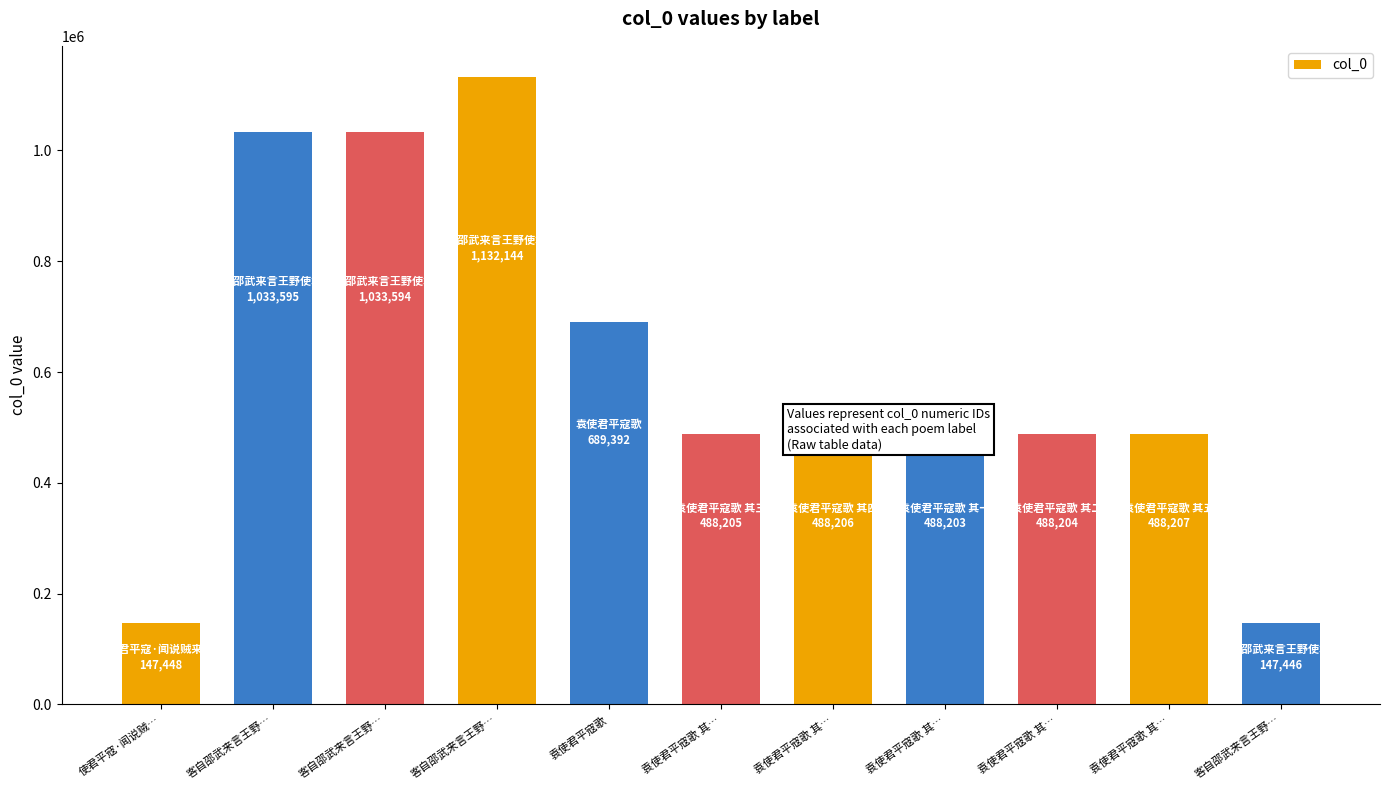

Does the chart contain any negative values?

No